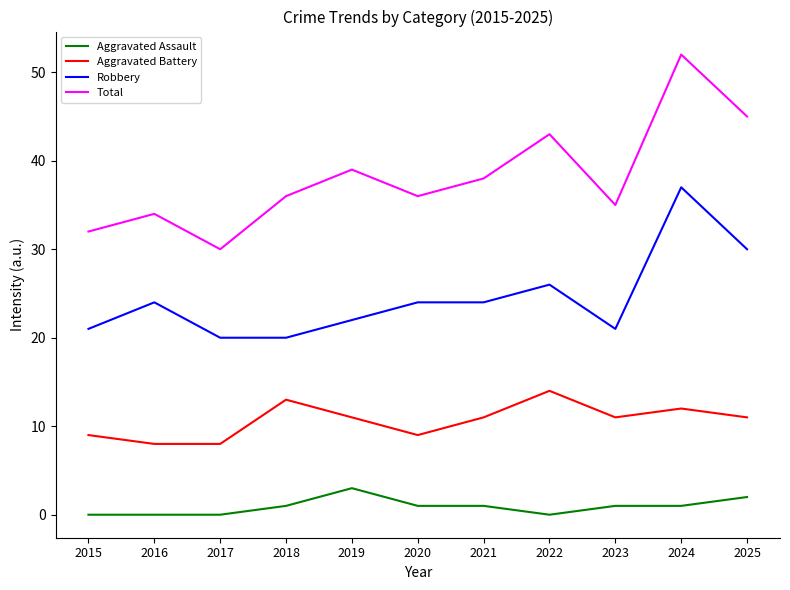

Reading left to right, transcribe all the data shown in this chart.

Aggravated Assault: 0	0	0	1	3	1	1	0	1	1	2
Aggravated Battery: 9	8	8	13	11	9	11	14	11	12	11
Robbery: 21	24	20	20	22	24	24	26	21	37	30
Total: 32	34	30	36	39	36	38	43	35	52	45